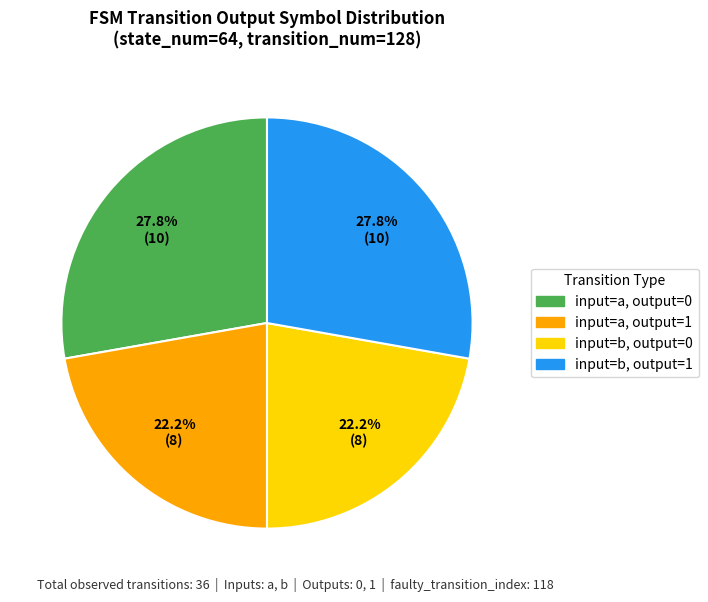

Is there any slice that represents more than half of the pie?

No